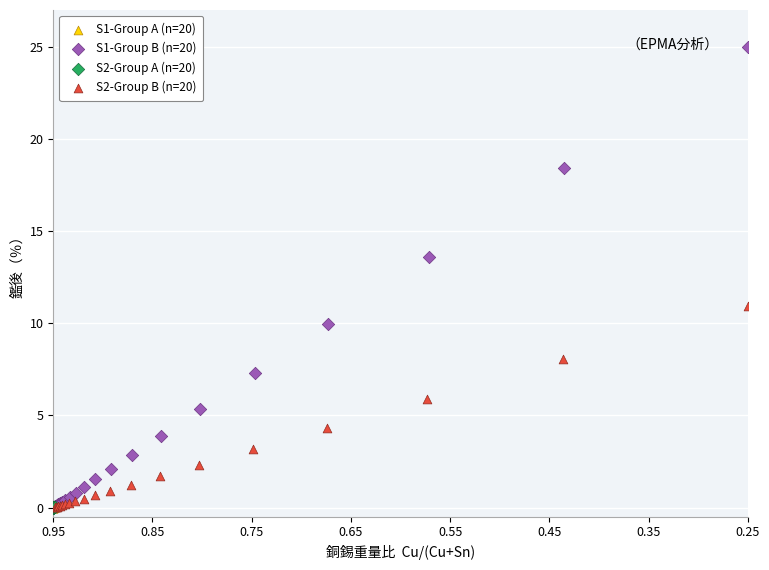

Which series reaches the maximum Y coordinate?

S1-Group B (n=20)